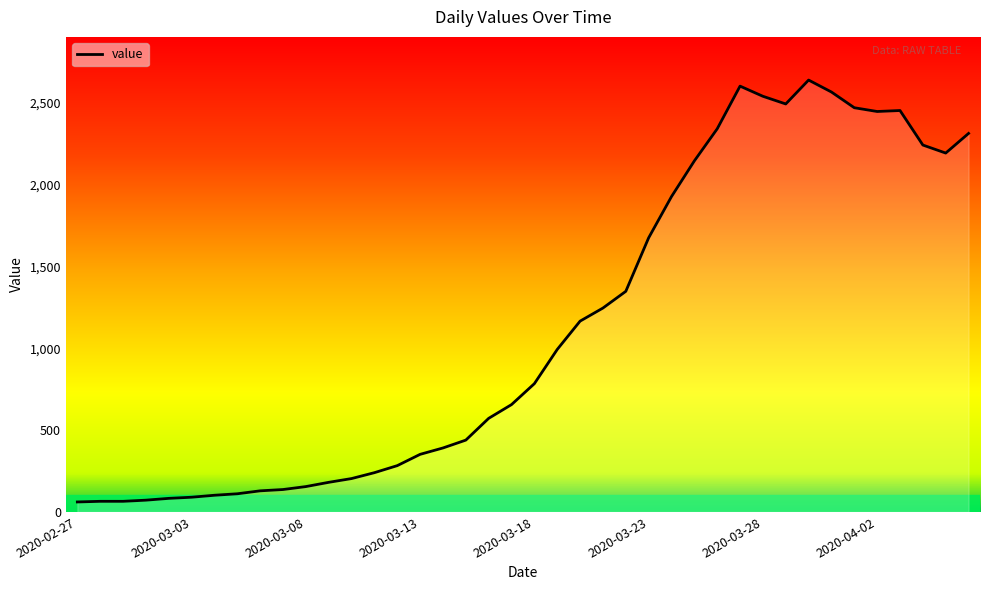

How many lines are shown in the chart?

1